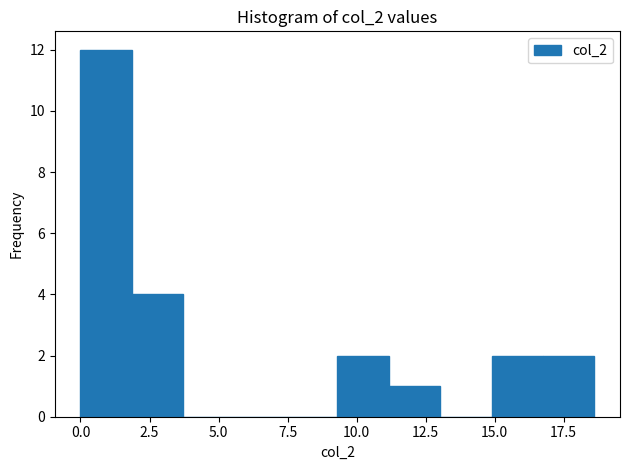

Around what value on the x-axis is the tallest bar? Give the approximate position of its centre, as read against the axis.

1.0